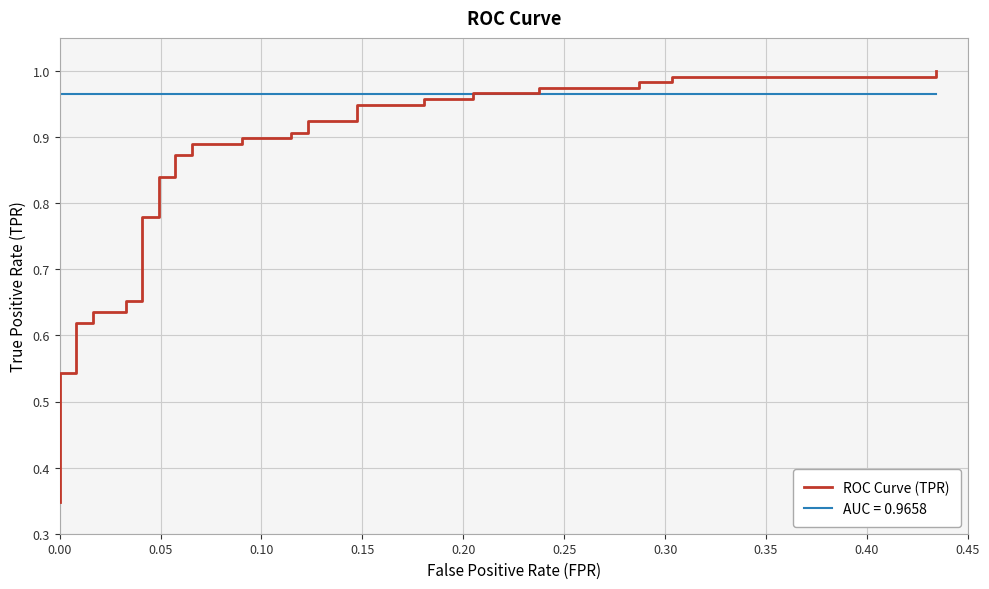

The value at 29 is 0.3. True or false?

False